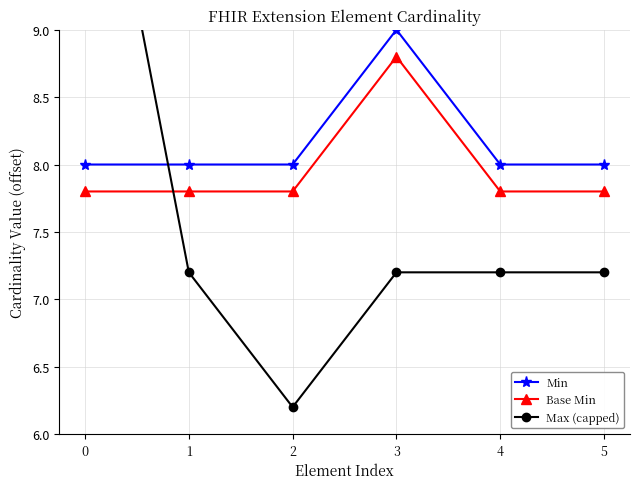

Where is the first local minimum for Max (capped)?

2